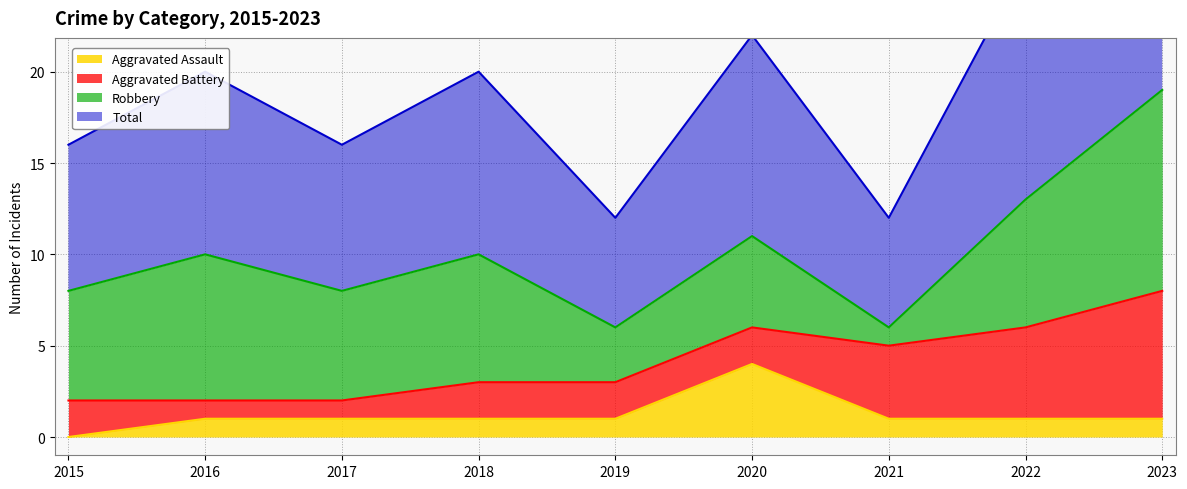

Which series has the largest total across all categories?

Total